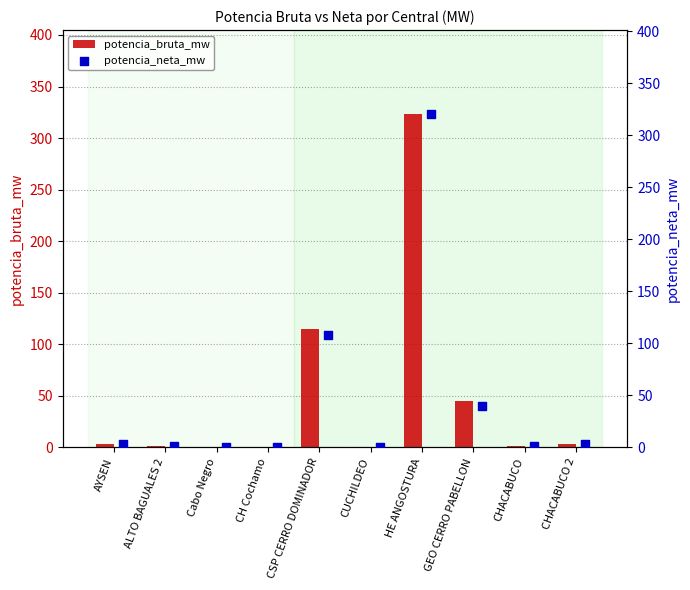

At which label is potencia_bruta_mw closest to 162?

CSP CERRO DOMINADOR